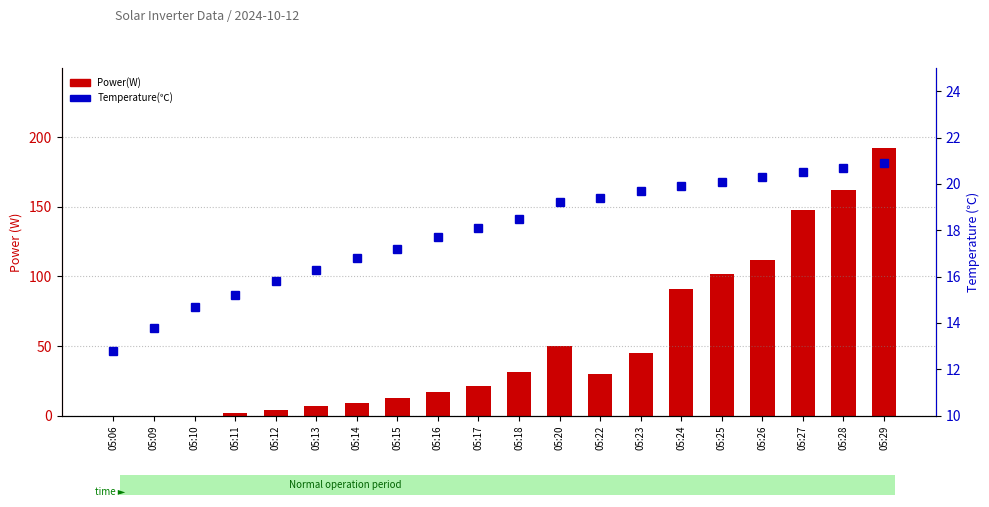

Reading right to left, what are all the values shown in this chart?

Power(W): 192.0	162.0	148.0	112.0	102.0	91.0	45.0	30.0	50.0	31.0	21.0	17.0	13.0	9.0	7.0	4.0	2.0	0.0	0.0	0.0
Temperature(℃): 20.9	20.7	20.5	20.3	20.1	19.9	19.7	19.4	19.2	18.5	18.1	17.7	17.2	16.8	16.3	15.8	15.2	14.7	13.8	12.8